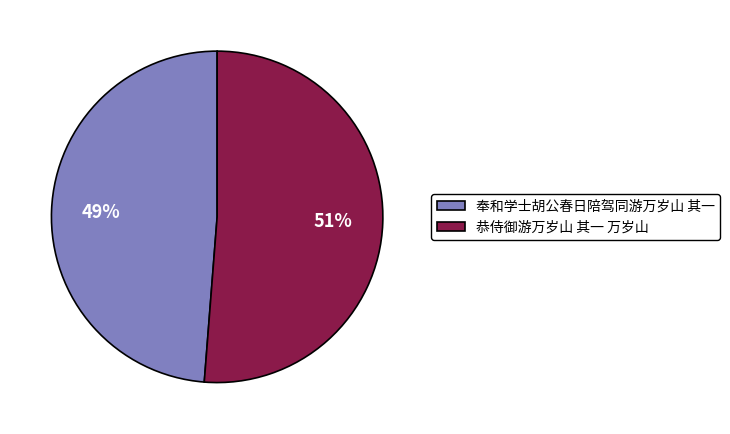

Count the number of slices in the pie.

2